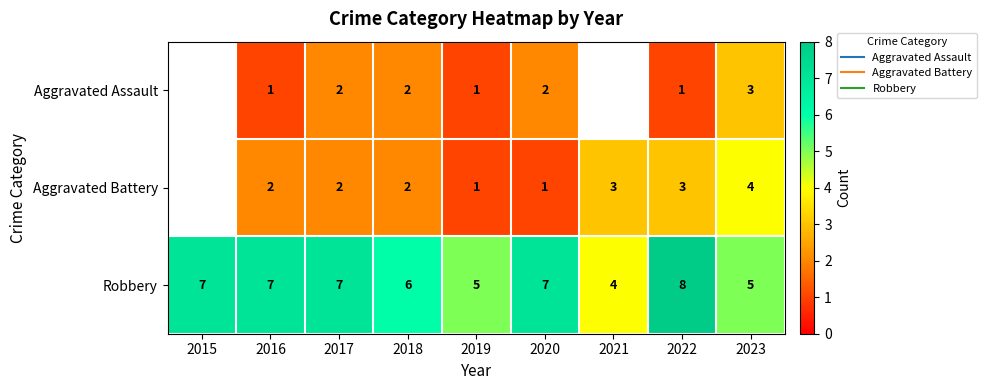

True or false: Aggravated Assault has a value of 2.0 at 2018.

True